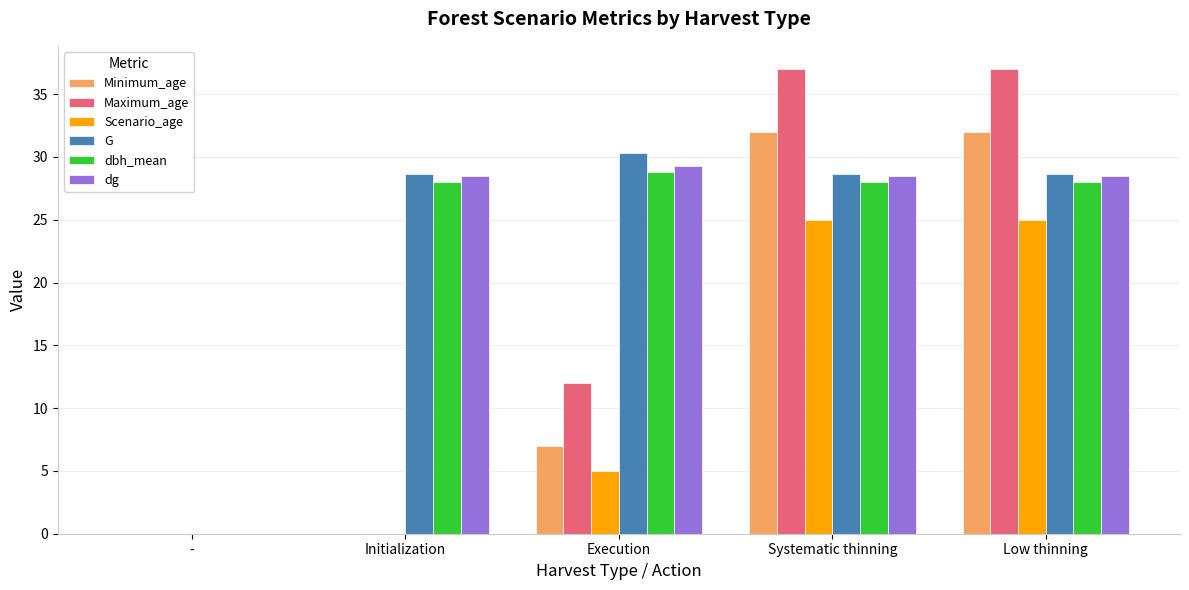

The value of dg at Low thinning is 28.5. True or false?

True